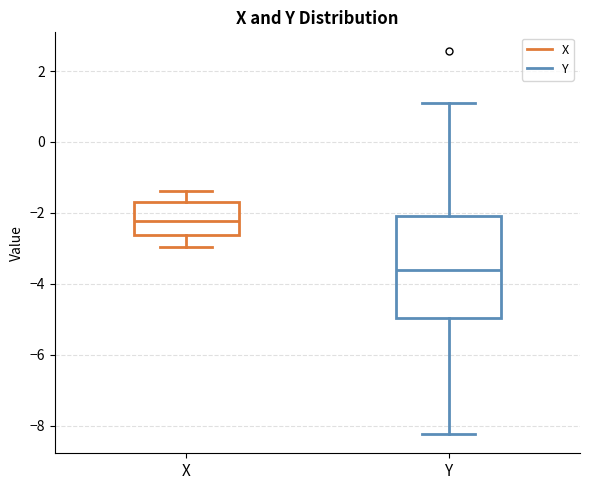

Reading left to right, read every box against the y-axis: the position of its median line, the range the box covers, and the ends of its whiskers. The values are not printed on the chart, so give them approximately, as read against the axis.

X: median -2.2, box -2.6 to -1.6, whiskers -3.0 to -1.4
Y: median -3.6, box -5.0 to -2.0, whiskers -8.2 to 1.2